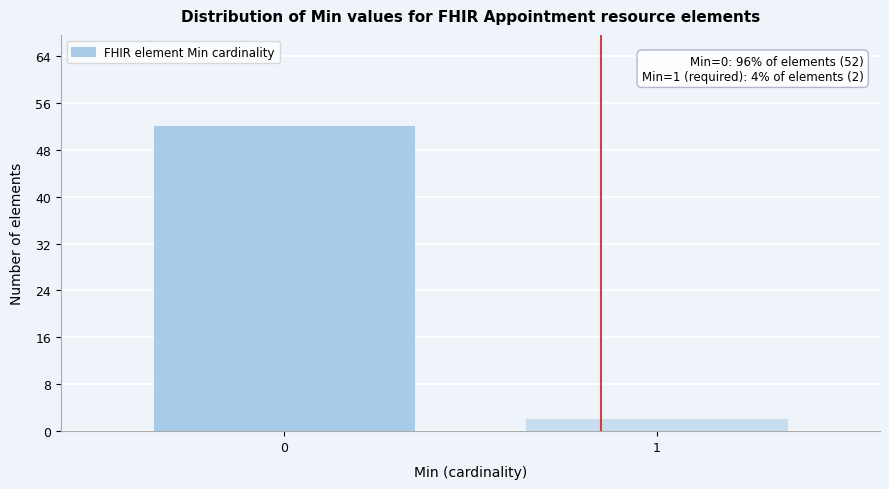

Reading left to right, transcribe all the data shown in this chart.

52	2